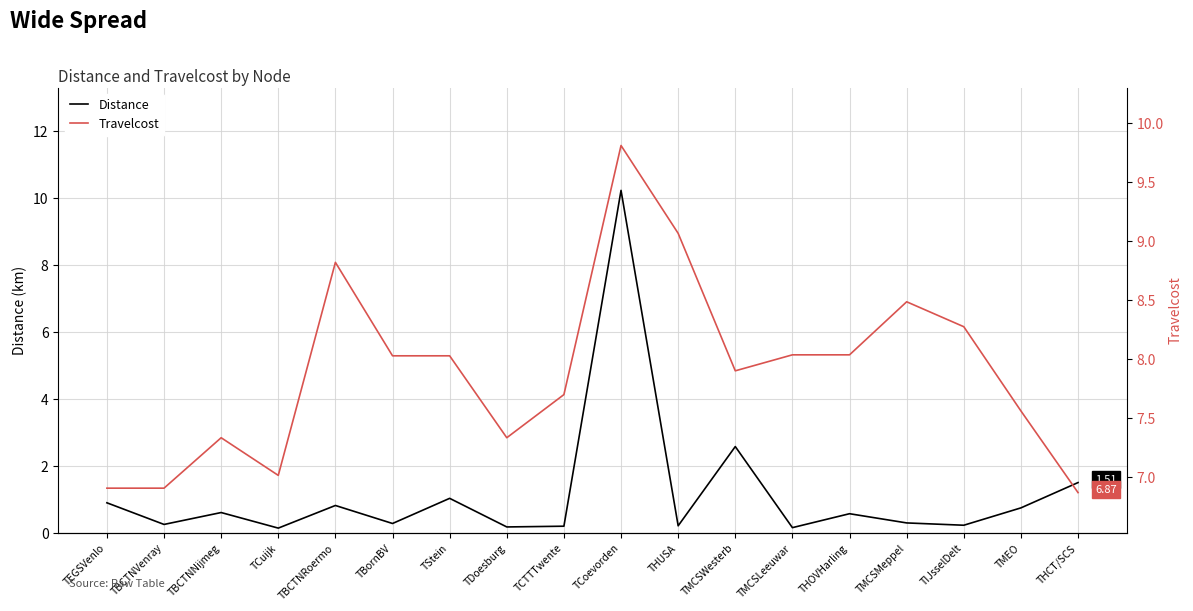

Does the chart have visible grid lines?

Yes